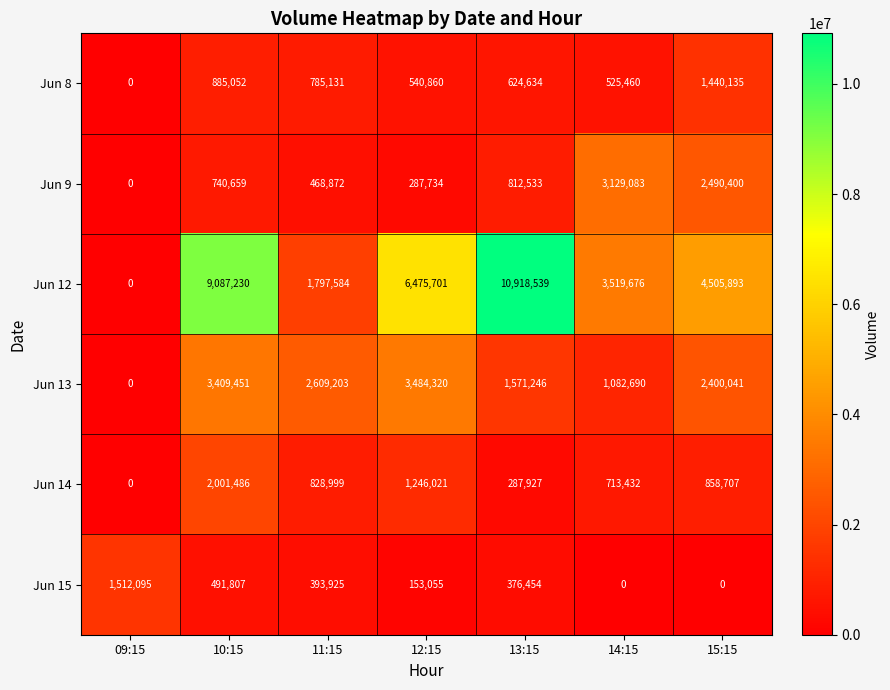

Which series has the largest total across all categories?

Jun 12